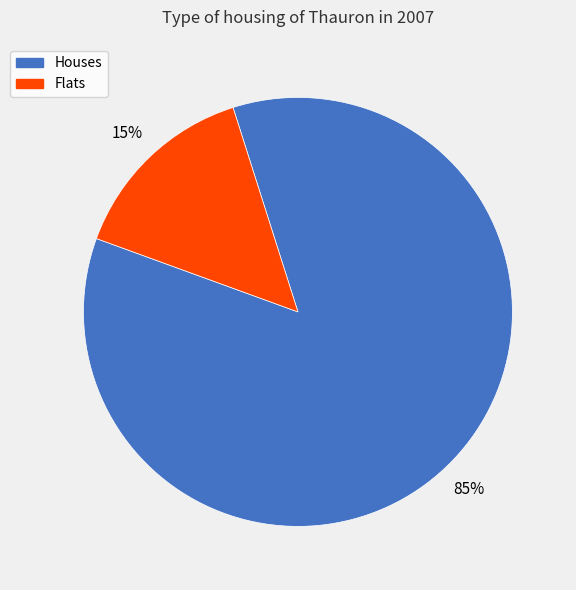

To the nearest percent, what is the average slice percentage?

50%